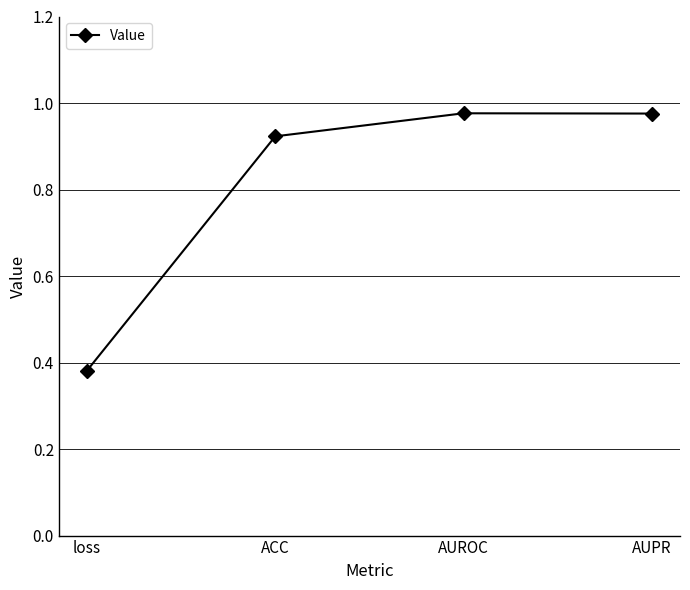

The chart shows a value of 0.2 at AUPR. True or false?

False